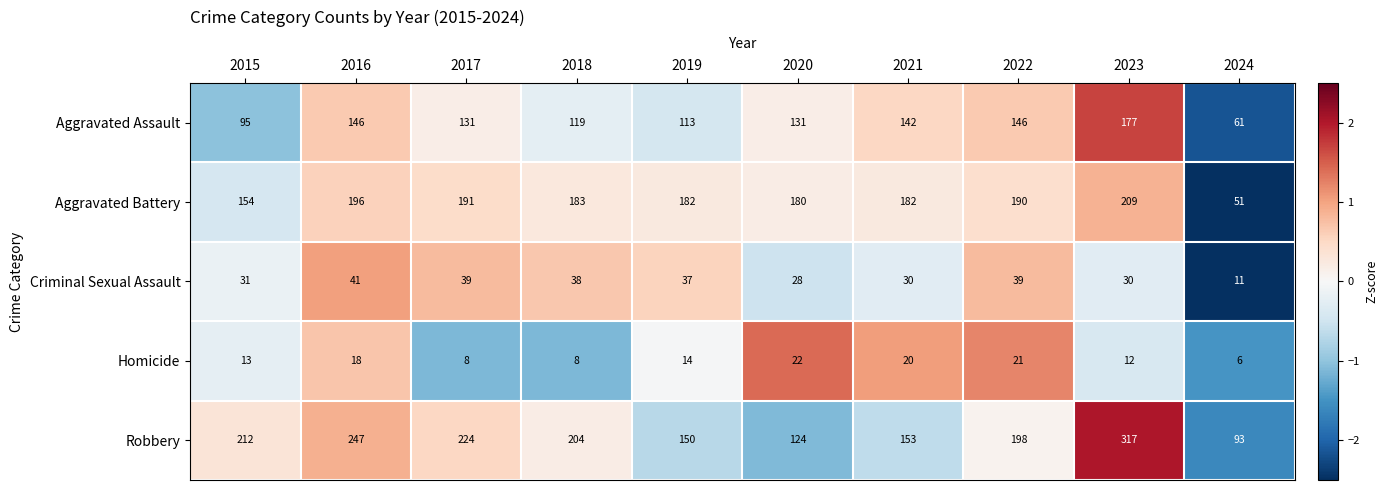

At which label is Robbery closest to 205?

2018